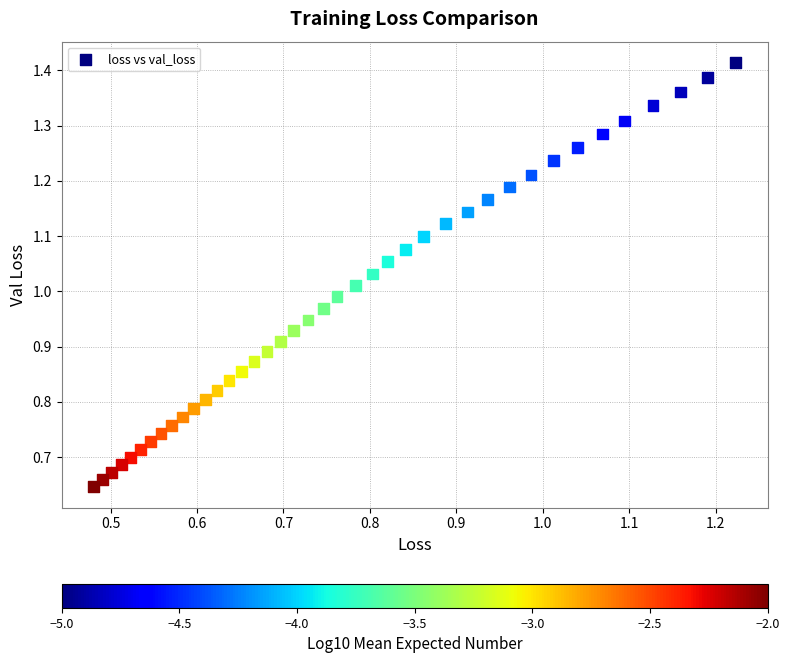

Count the number of points in this scatter plot.

40